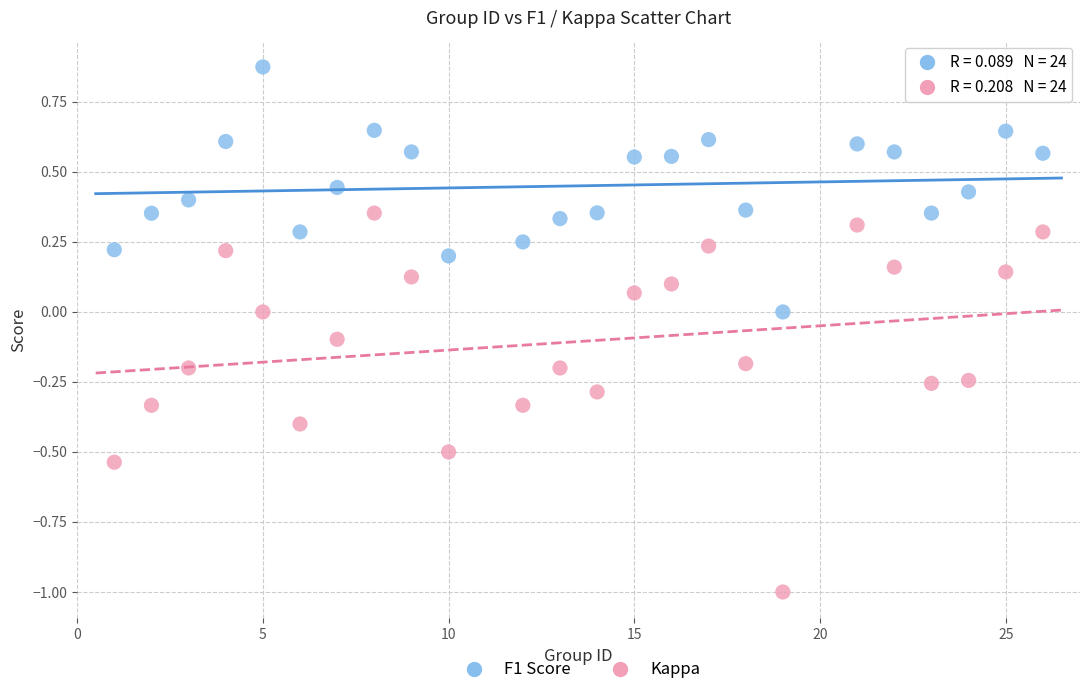

Which series contains the highest Y value?

F1 Score